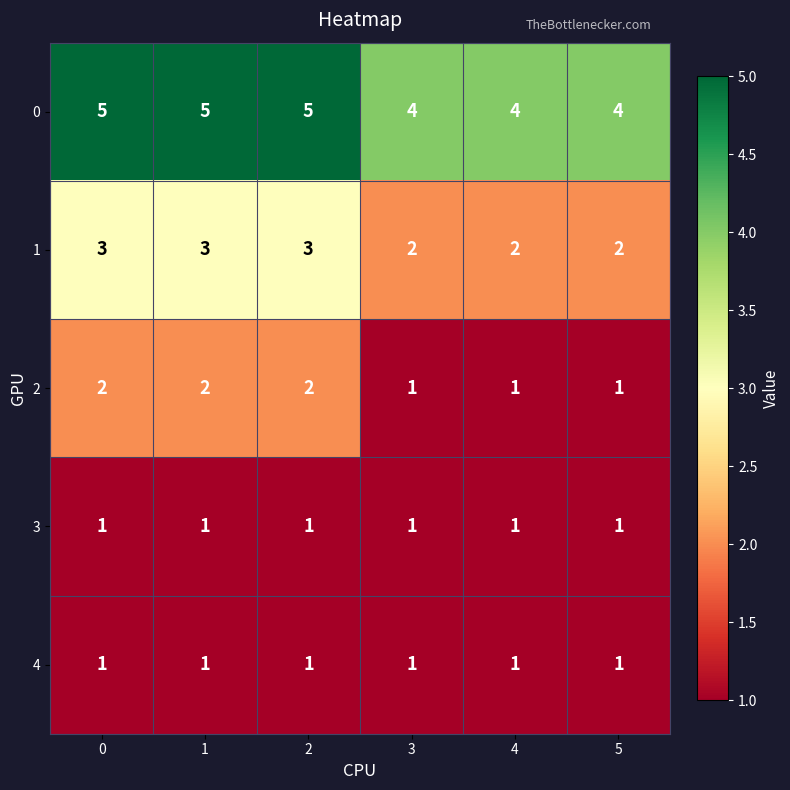

What is the spread (max minus min) of values at 1?

4